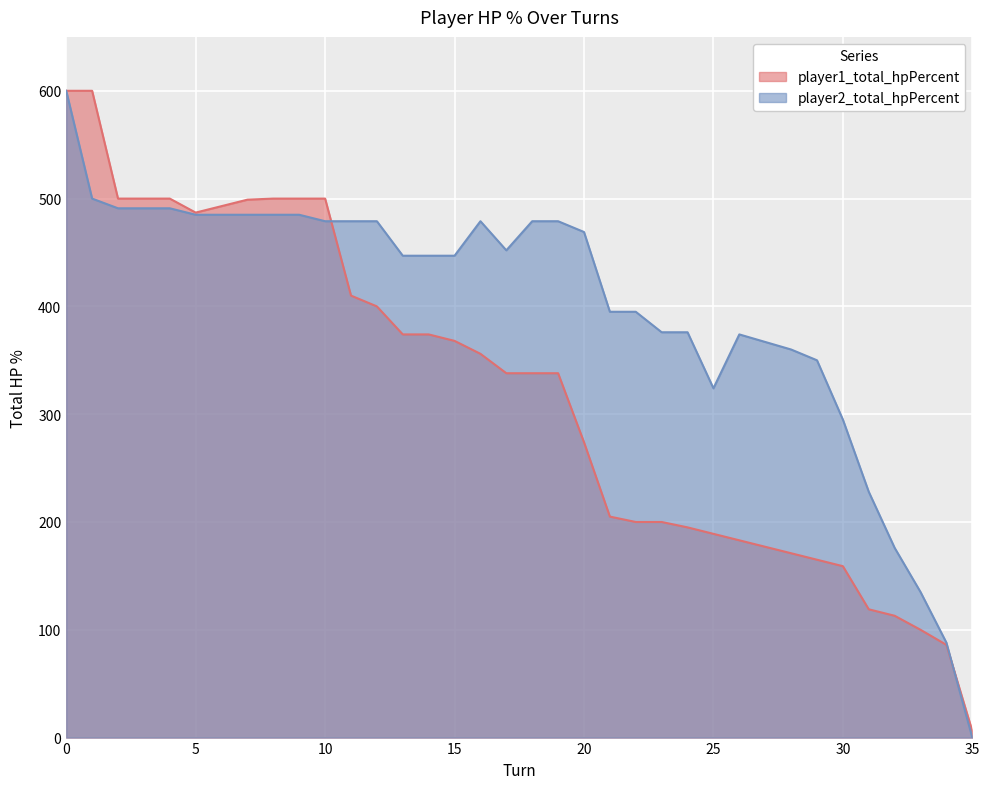

Between which two adjacent categories do player1_total_hpPercent and player2_total_hpPercent first intersect?

10 and 11